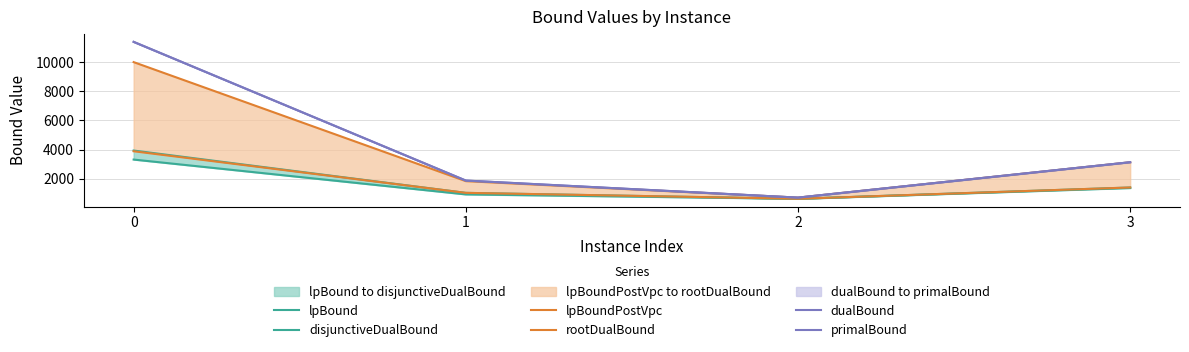

Is it true that dualBound equals 11391.9 at 0?

True